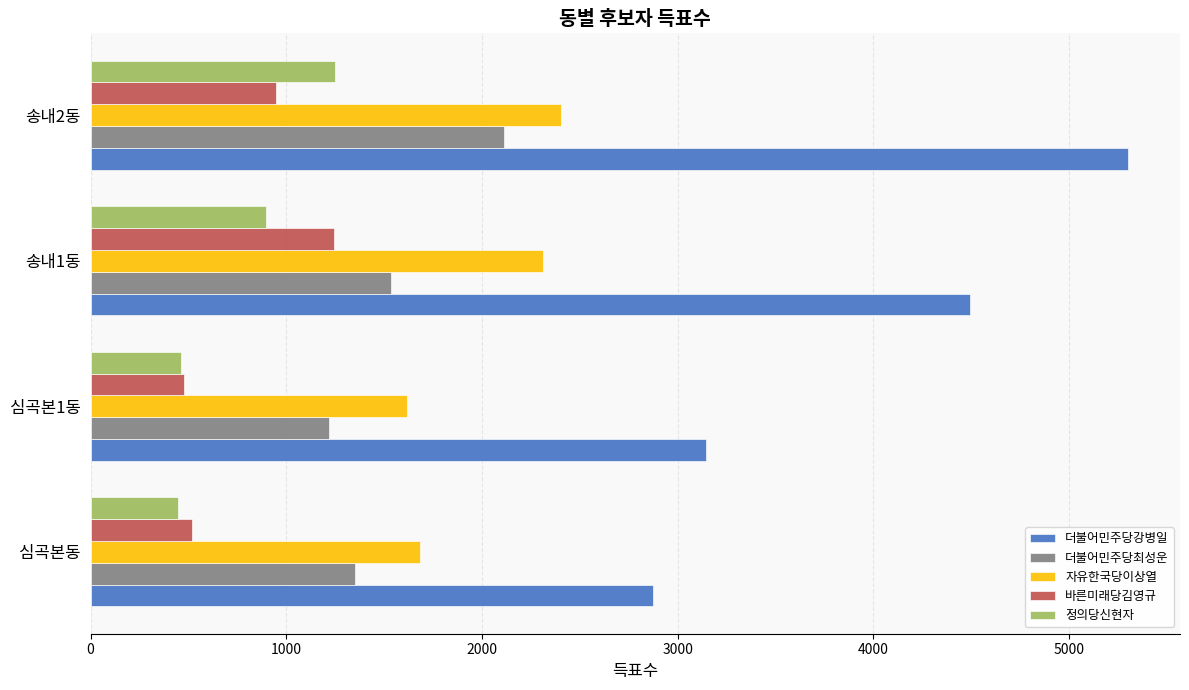

Between 송내1동 and 송내2동, which series saw the biggest shift?

더불어민주당강병일